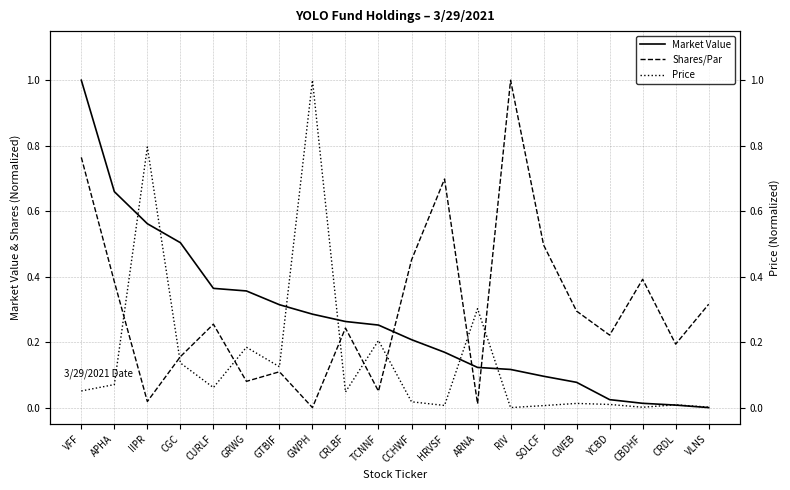

What is the maximum value shown in the chart?

1.0